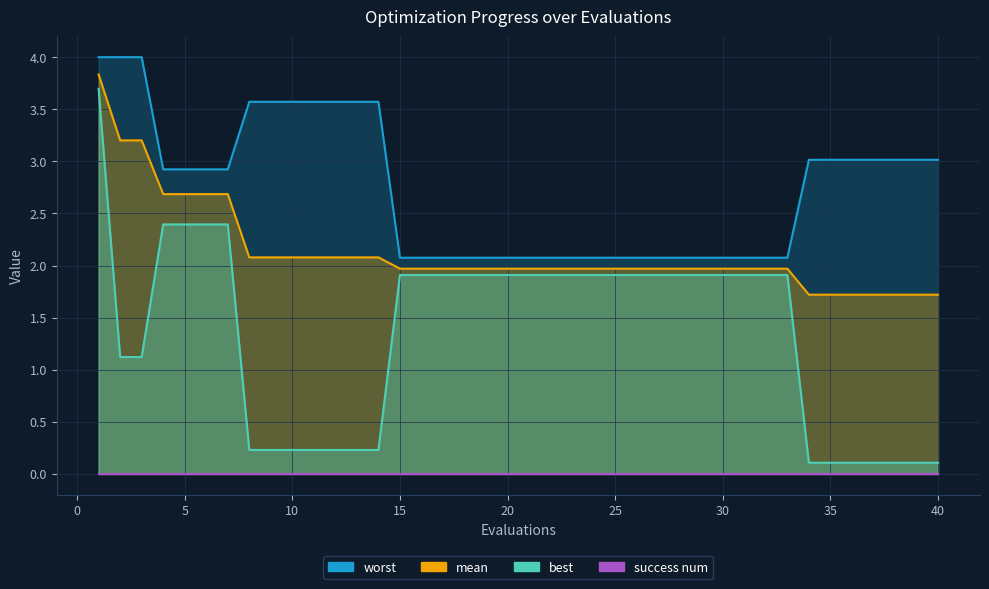

The mean series shows 0.4 at 12. True or false?

False